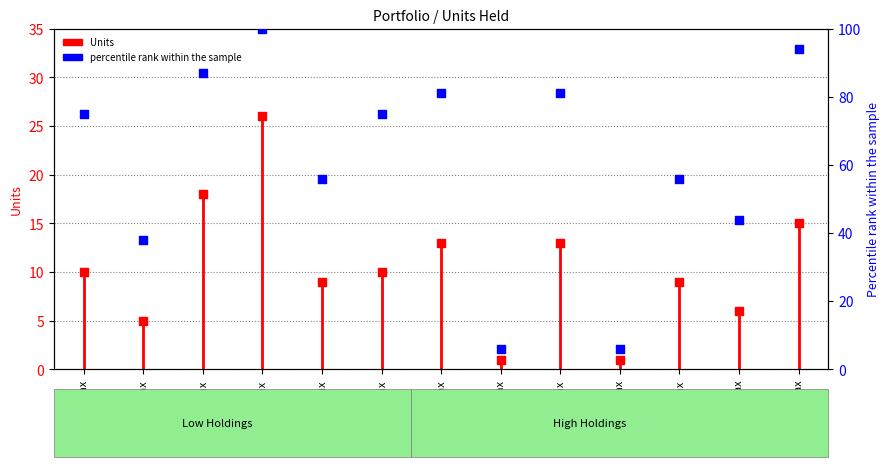

Between Tech.ax and Acdc.ax, which is larger?

Tech.ax